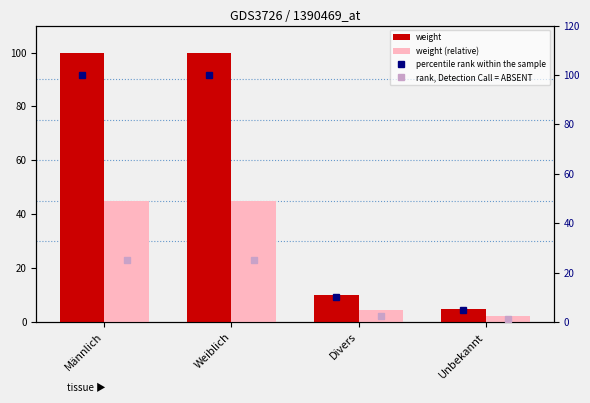

Count the number of data series in this chart.

4